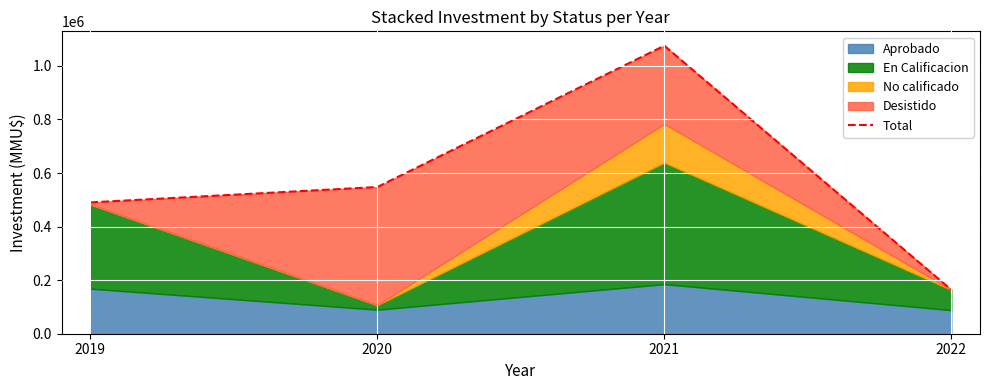

At which label is the value closest to 619609?

2020